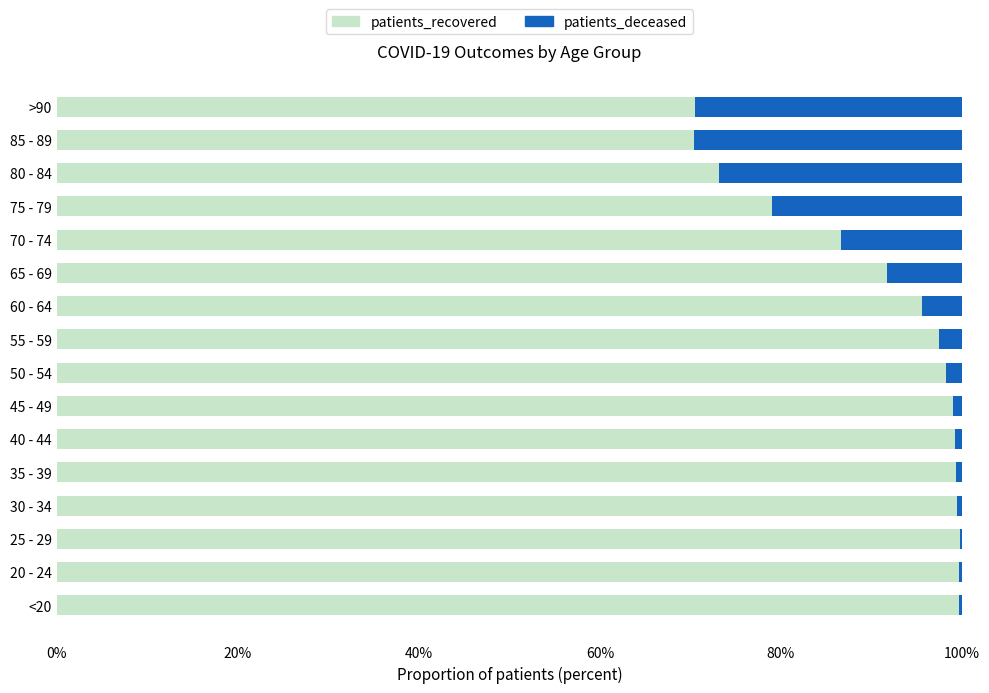

What is the highest value of the patients_recovered series?

99.8